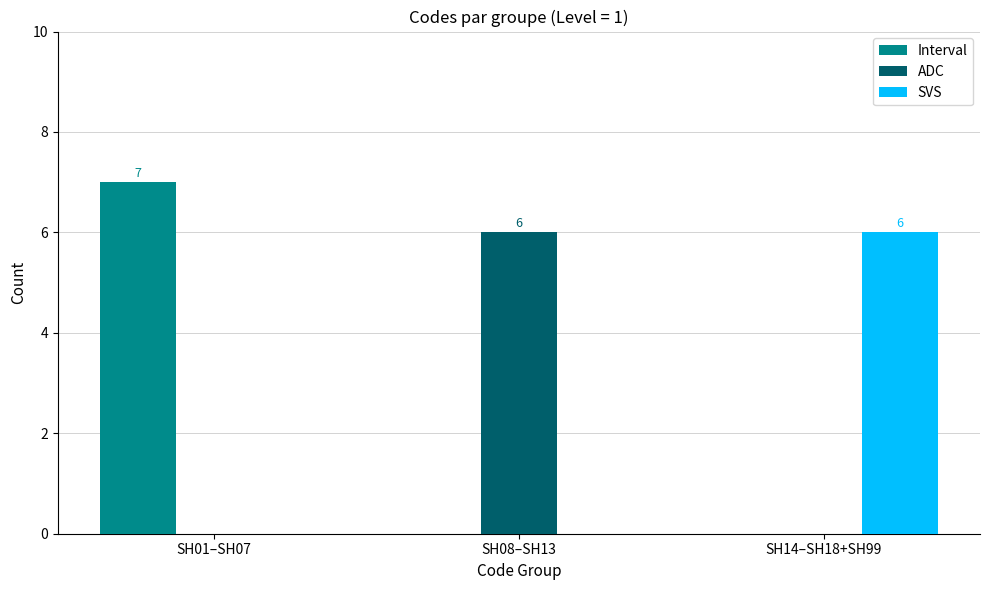

Between SH01–SH07 and SH08–SH13, which series saw the biggest shift?

Interval